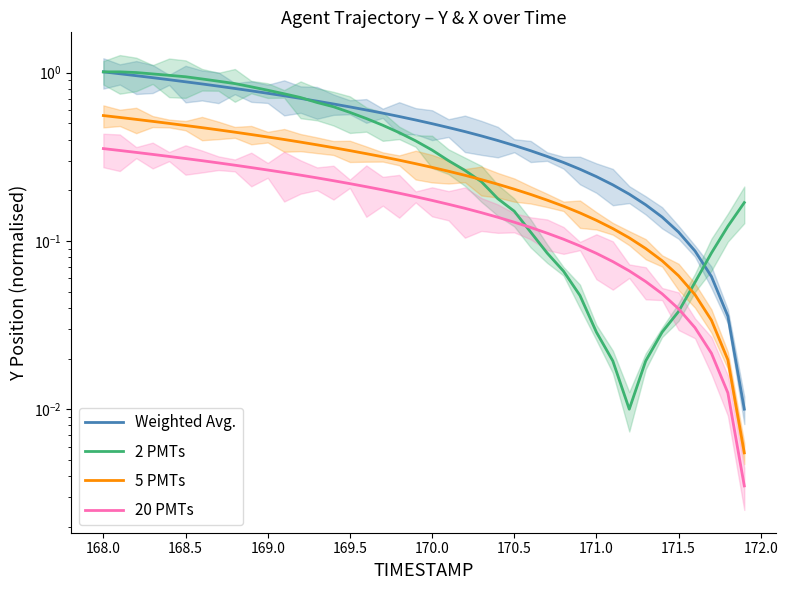

Count the number of categories in the chart.

40